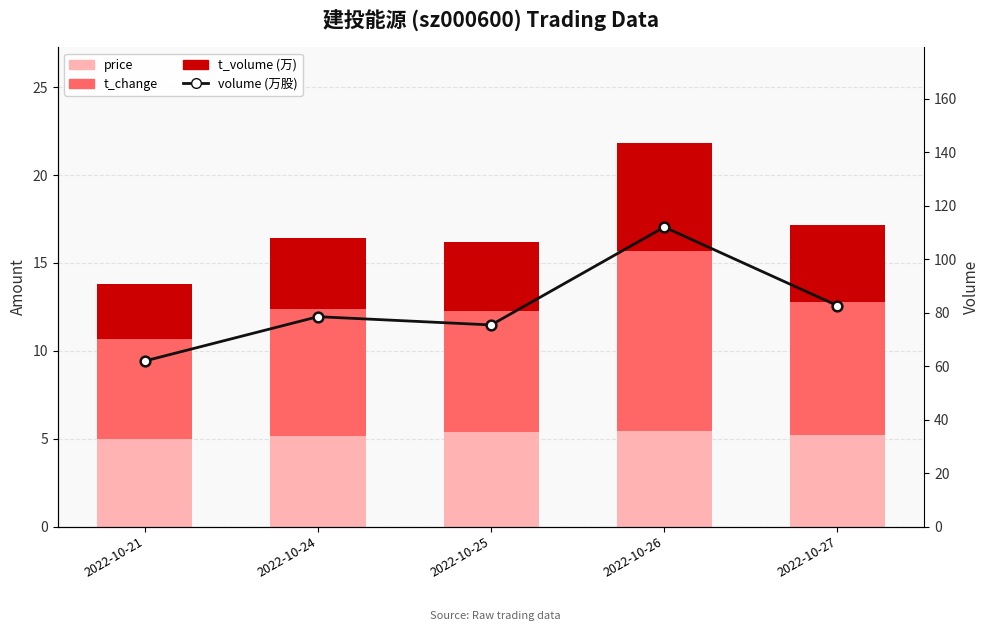

Rank the series by their maximum value, from lowest to highest.

price, t_volume (万), t_change, volume (万股)